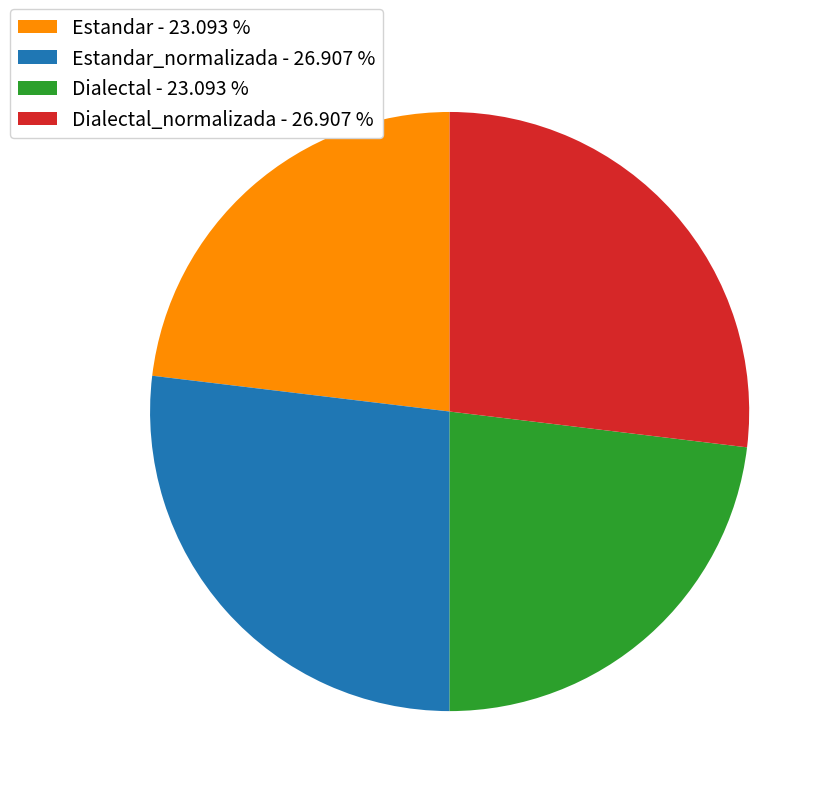

Is Dialectal_normalizada - 26.907 % the majority of the pie?

No